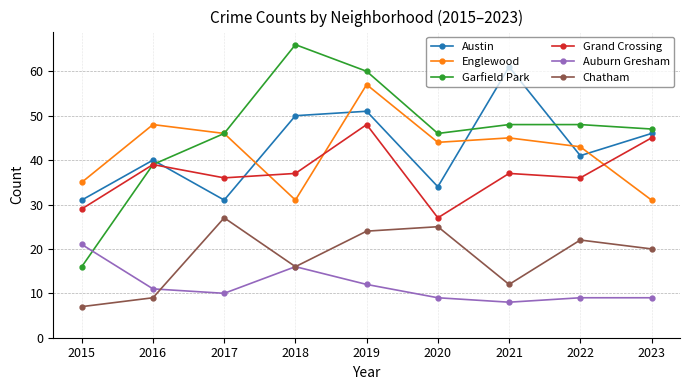

What is the value of the Englewood point at the 5th from the left?

57